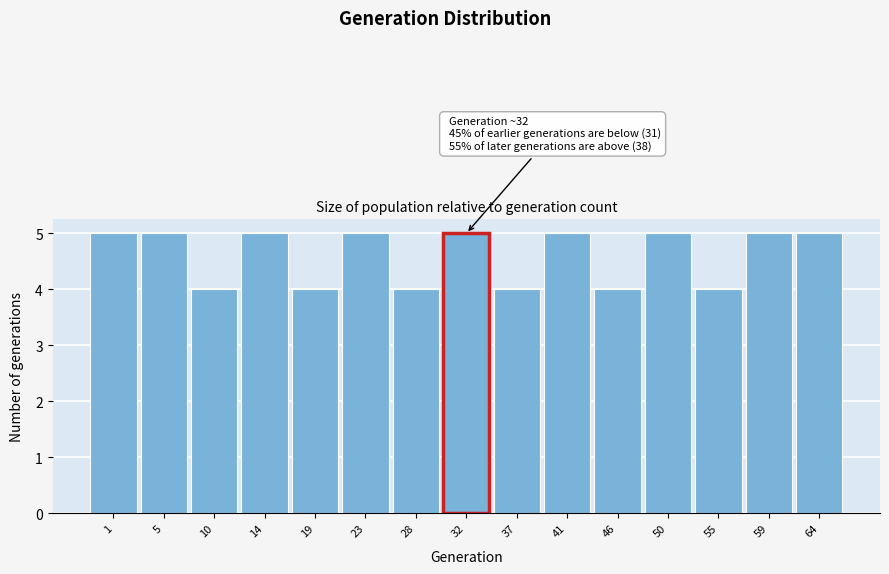

Reading left to right, what are all the values shown in this chart?

5	5	4	5	4	5	4	5	4	5	4	5	4	5	5